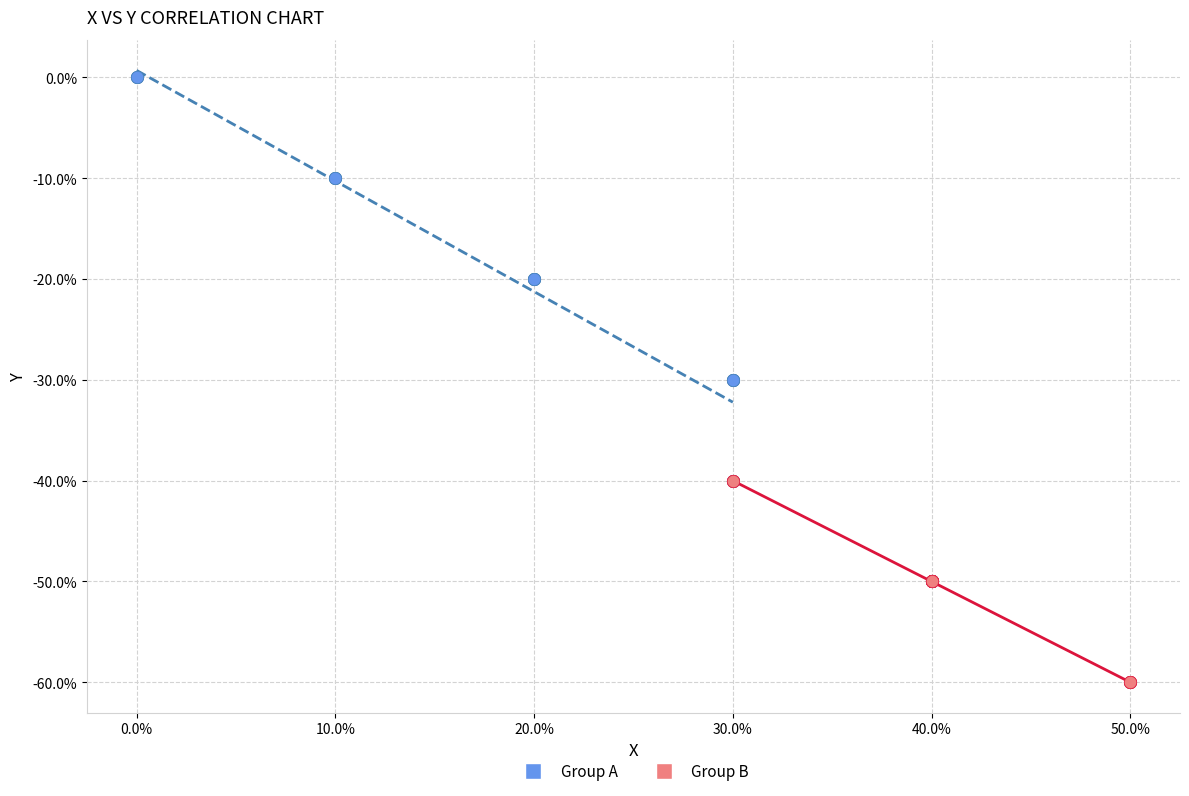

What are all the series names shown in the legend?

Group A, Group B